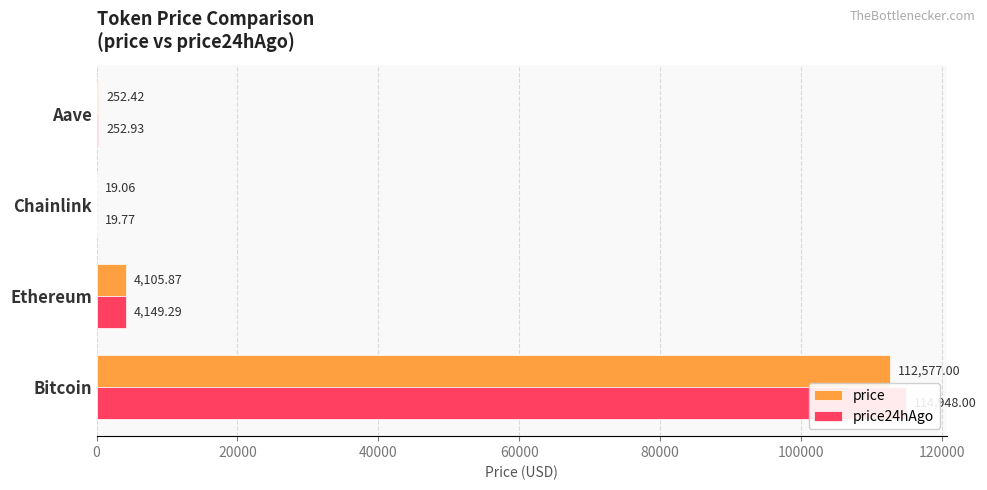

What is the difference between the maximum and second lowest values in the price series?

112324.6